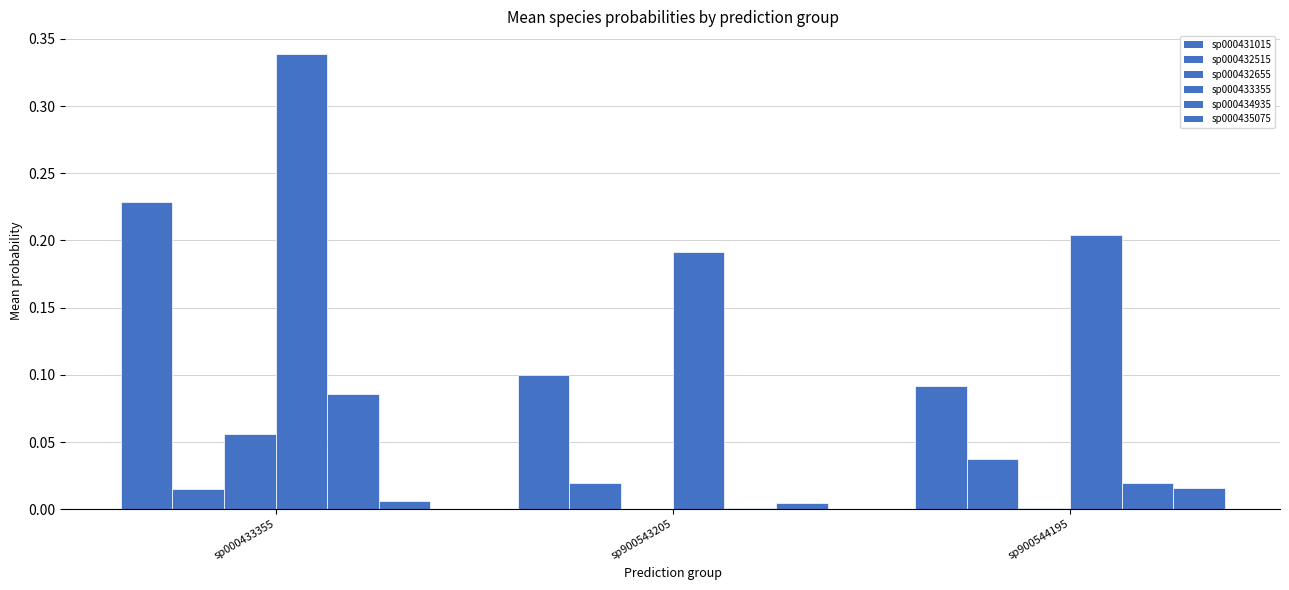

At which category does the chart reach its peak across all series?

sp000433355